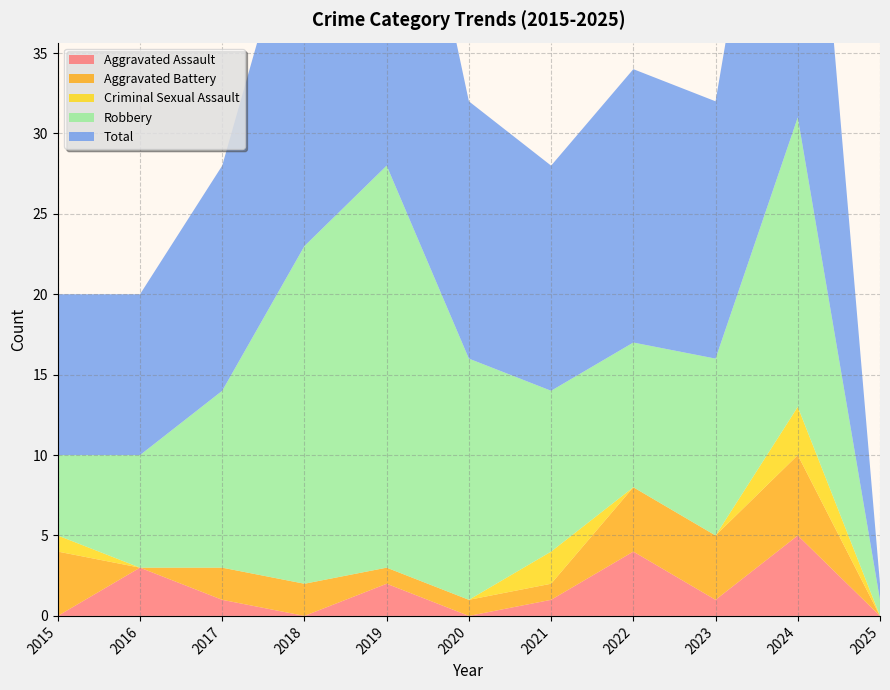

Reading left to right, extract all data points from this chart.

Aggravated Assault: 2015=0	2016=3	2017=1	2018=0	2019=2	2020=0	2021=1	2022=4	2023=1	2024=5	2025=0
Aggravated Battery: 2015=4	2016=0	2017=2	2018=2	2019=1	2020=1	2021=1	2022=4	2023=4	2024=5	2025=0
Criminal Sexual Assault: 2015=1	2016=0	2017=0	2018=0	2019=0	2020=0	2021=2	2022=0	2023=0	2024=3	2025=0
Robbery: 2015=5	2016=7	2017=11	2018=21	2019=25	2020=15	2021=10	2022=9	2023=11	2024=18	2025=1
Total: 2015=10	2016=10	2017=14	2018=23	2019=28	2020=16	2021=14	2022=17	2023=16	2024=31	2025=1